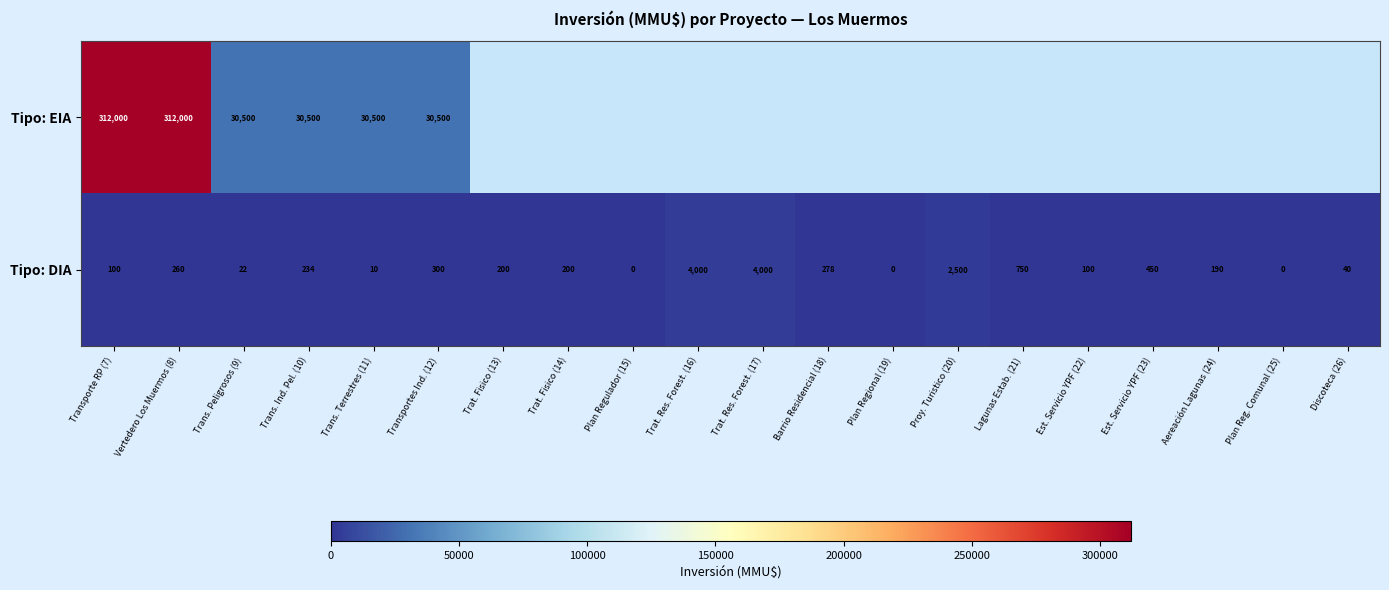

At which label does Tipo: DIA first exceed 200?

Vertedero Los Muermos (8)